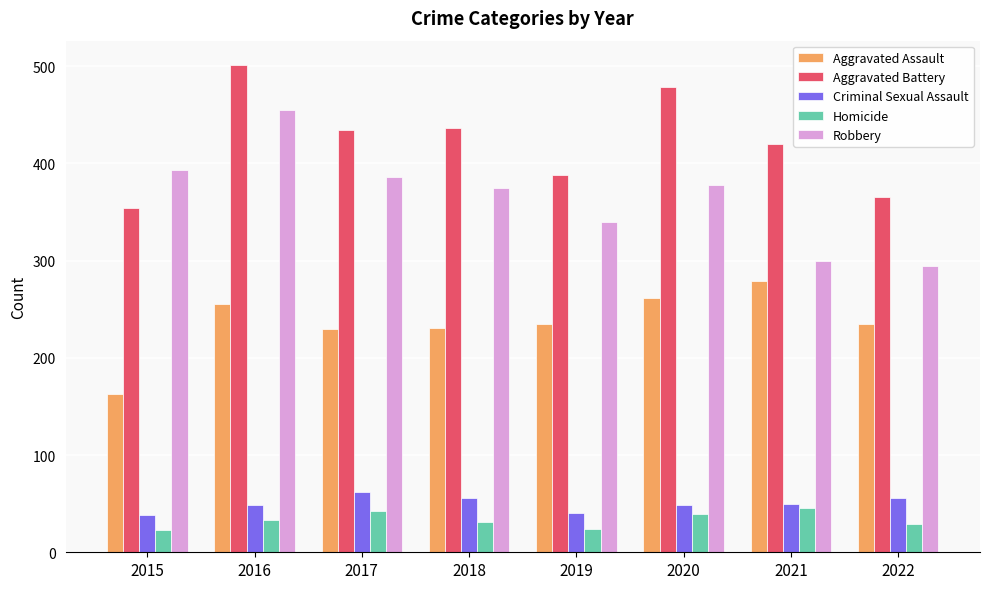

Count the number of data series in this chart.

5